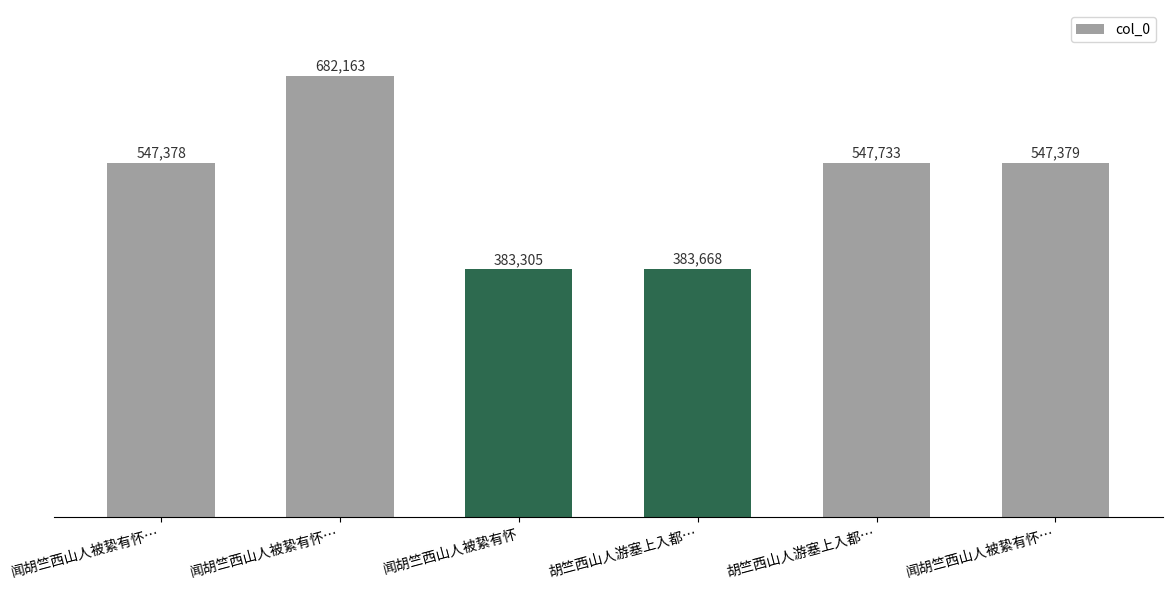

What is the sum of the values at 胡竺西山人游塞上入都… and 闻胡竺西山人被絷有怀…?

931047